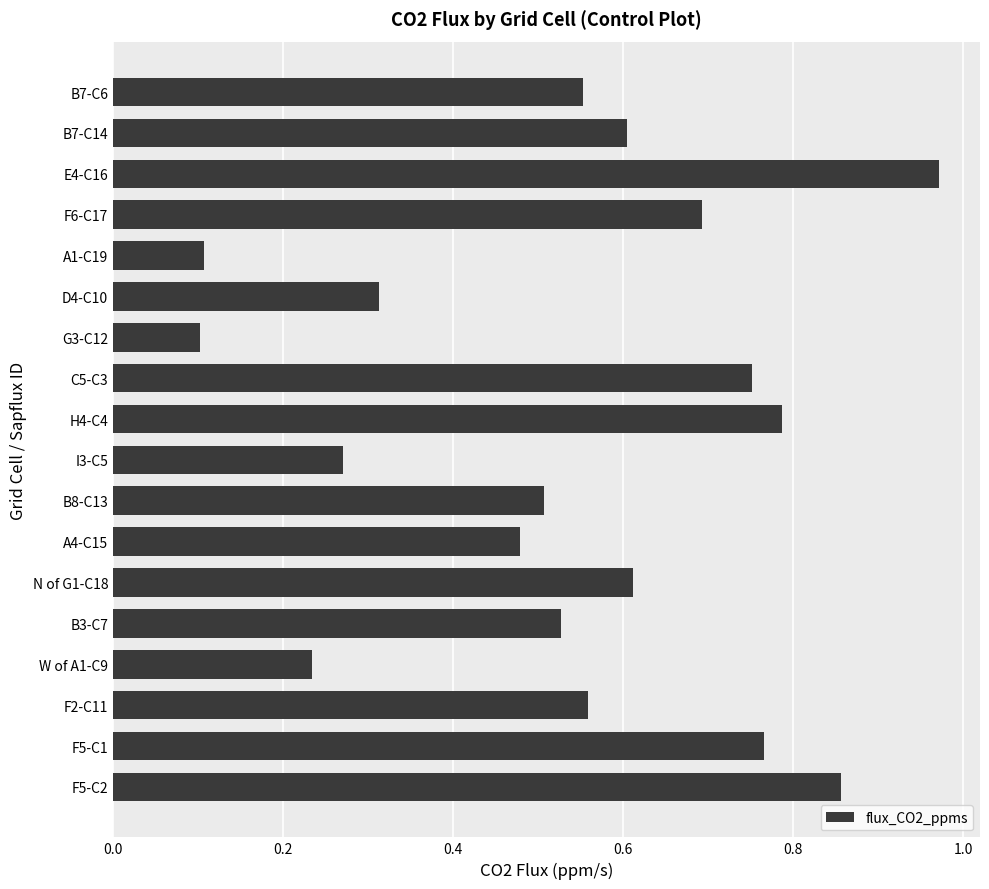

The value at F2-C11 is 0.2. True or false?

False